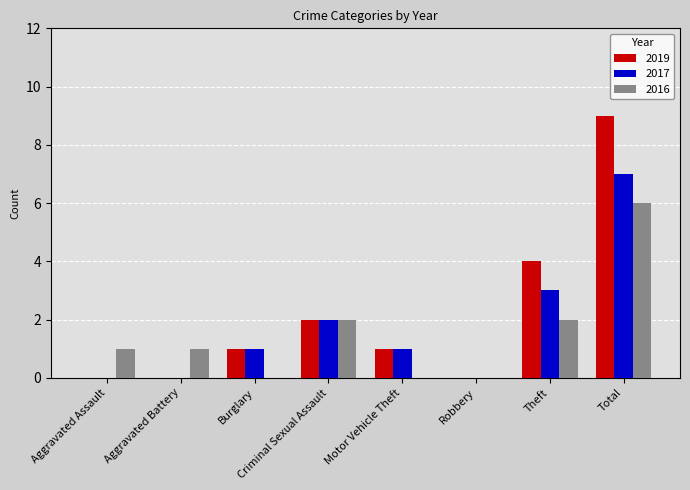

Does the chart contain stacked bars?

No